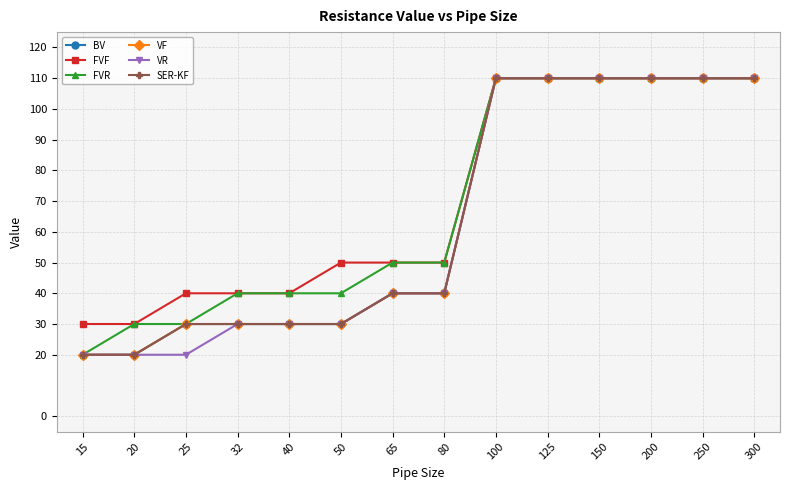

Count the VF values in the range 30 to 110.

12